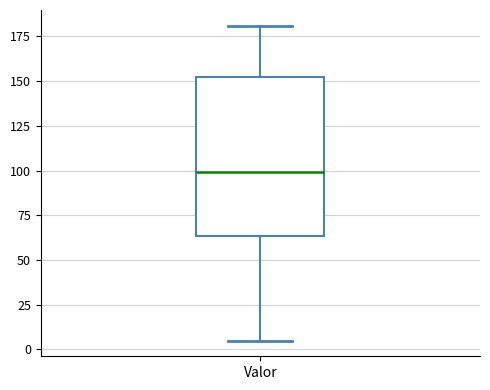

Where does the upper whisker of the box for Valor end on the y-axis? The values are not printed on the chart, so give them approximately, as read against the axis.

180